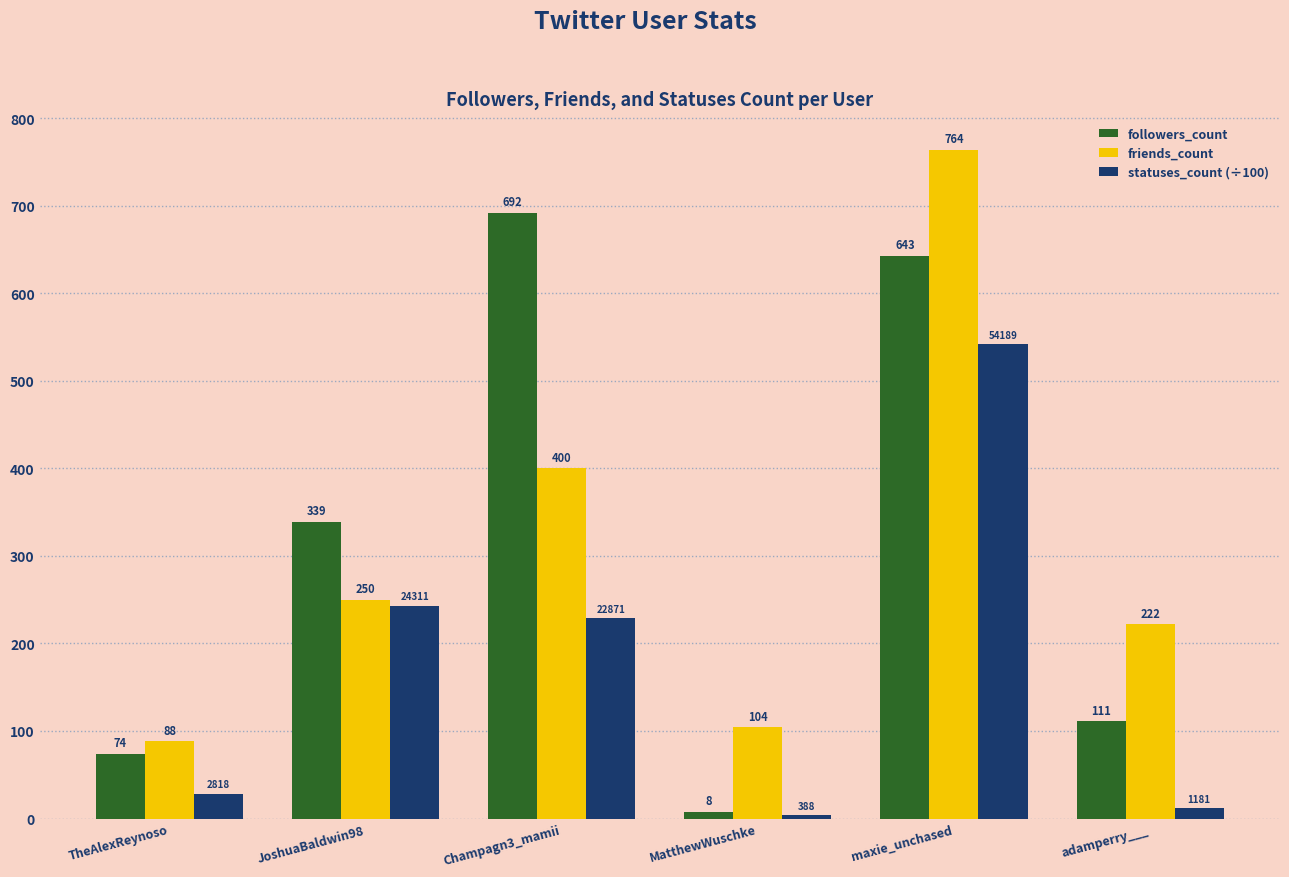

What is the value of the friends_count bar at the 3rd from the left?

400.0